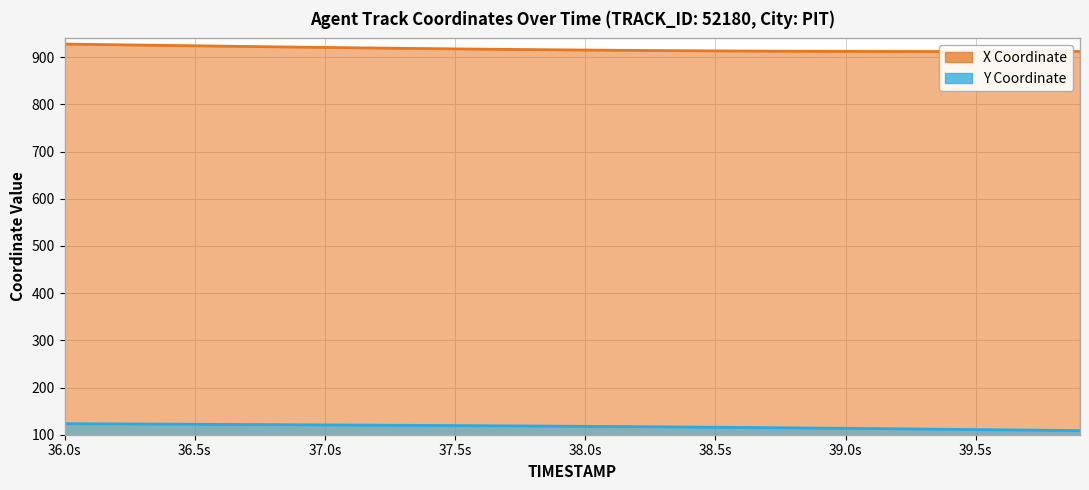

Does the chart have visible grid lines?

Yes